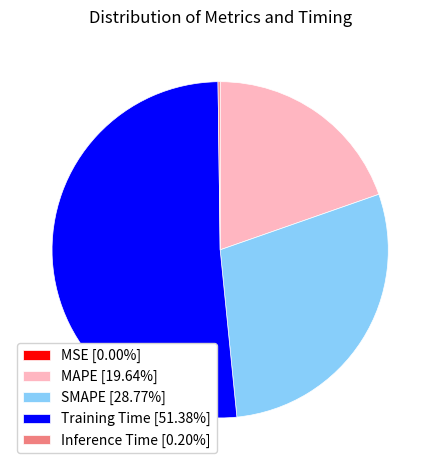

Approximately how many times larger is the value at MAPE [19.64%] compared to Training Time [51.38%]?

0.4